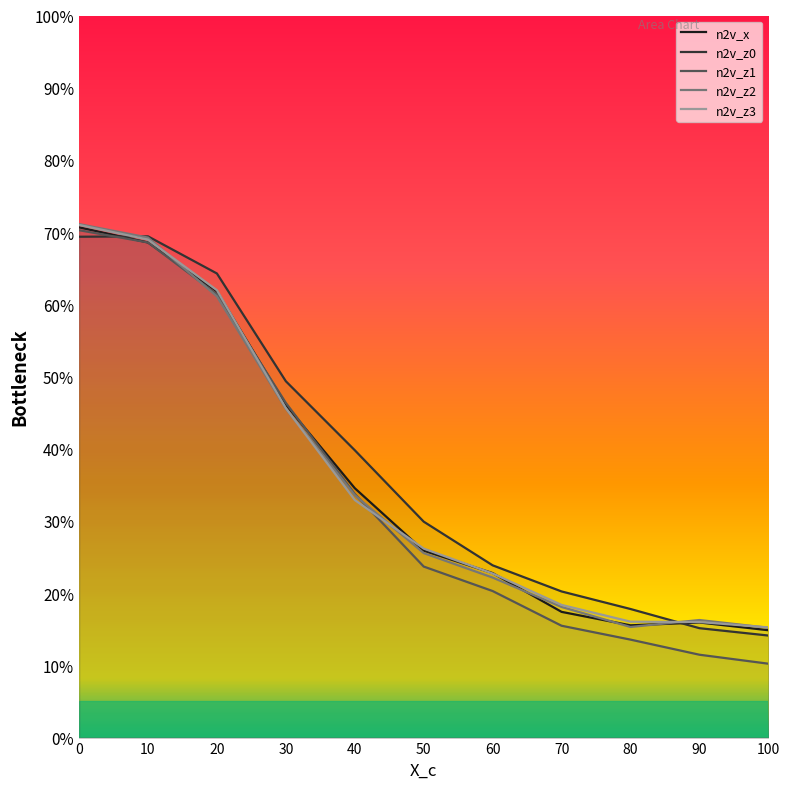

What is the value of the n2v_z1 point at the 10th from the left?

0.1